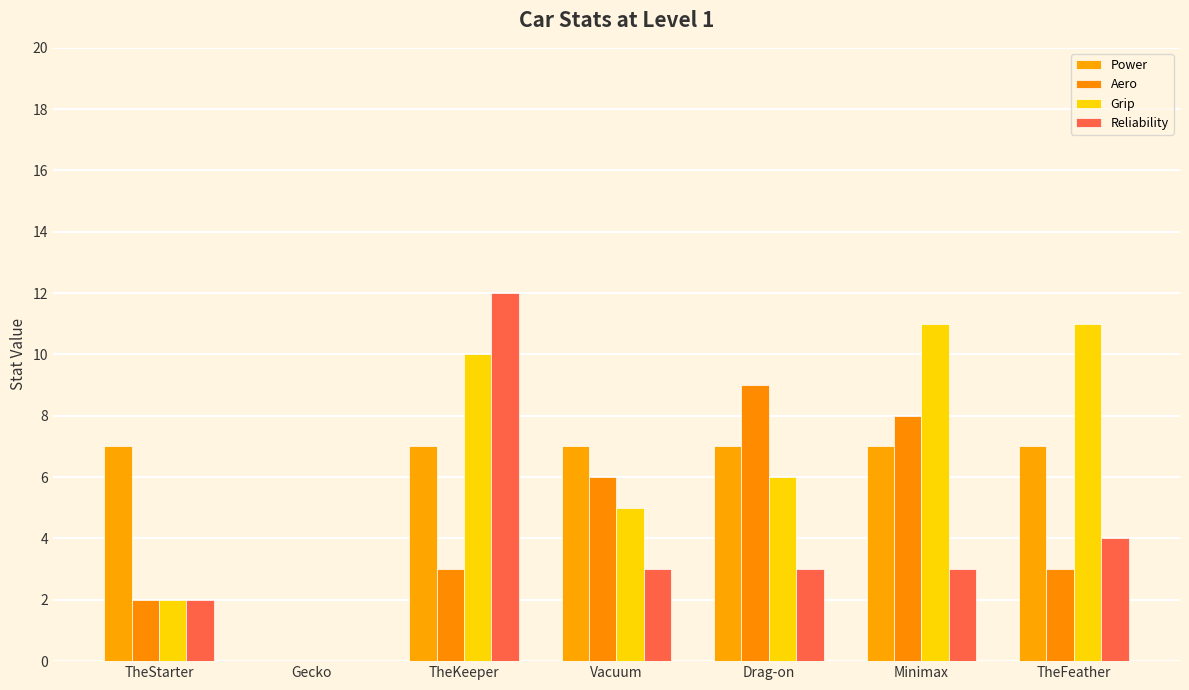

What are all the series names shown in the legend?

Power, Aero, Grip, Reliability